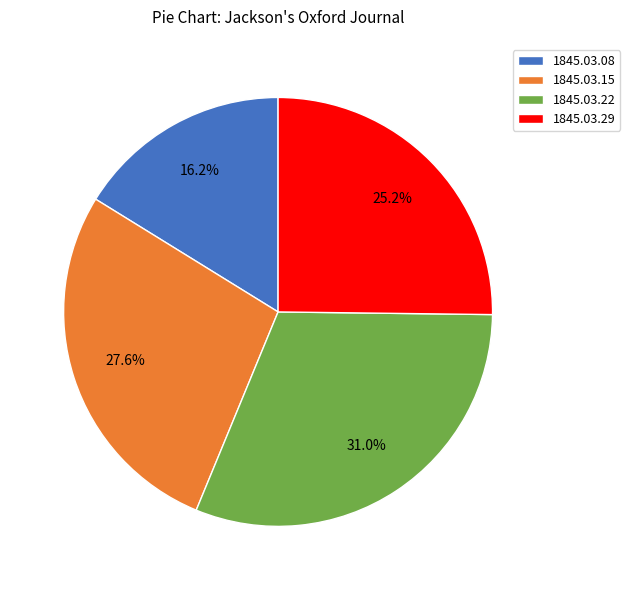

How many slices are in this pie chart?

4